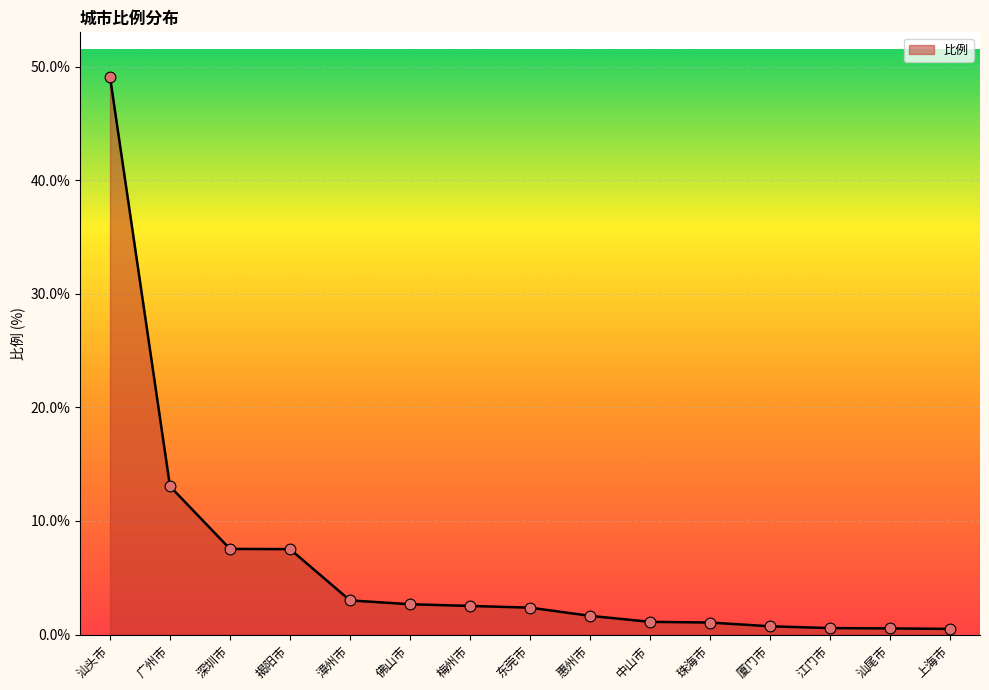

Which has a higher value, 漳州市 or 汕尾市?

漳州市